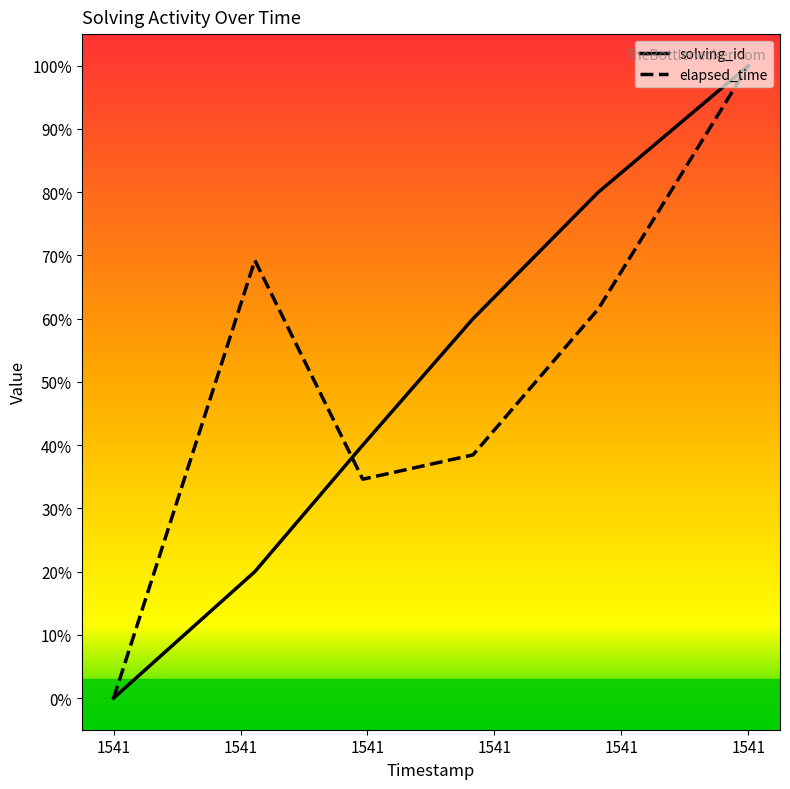

What is the maximum value shown in the chart?

100.0